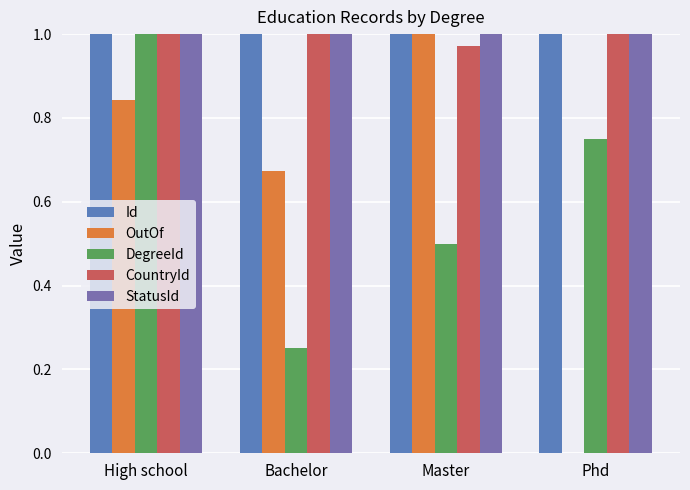

What is the total value across all series at Phd?

3.8